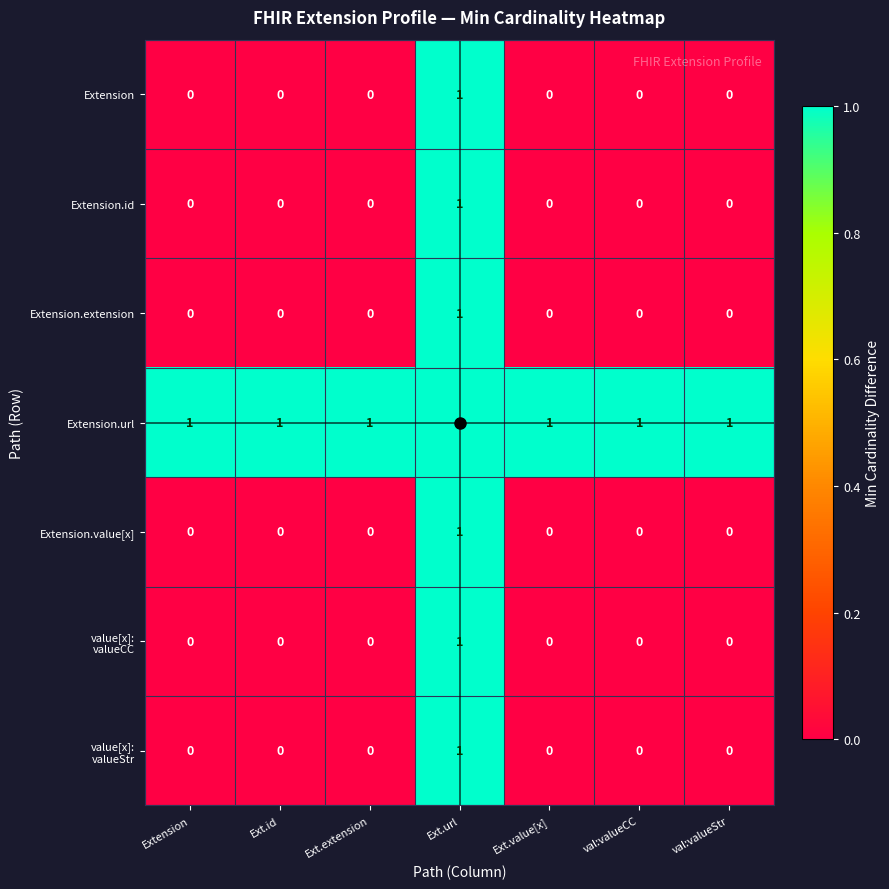

At which category is the sum across all series the highest?

Ext.url